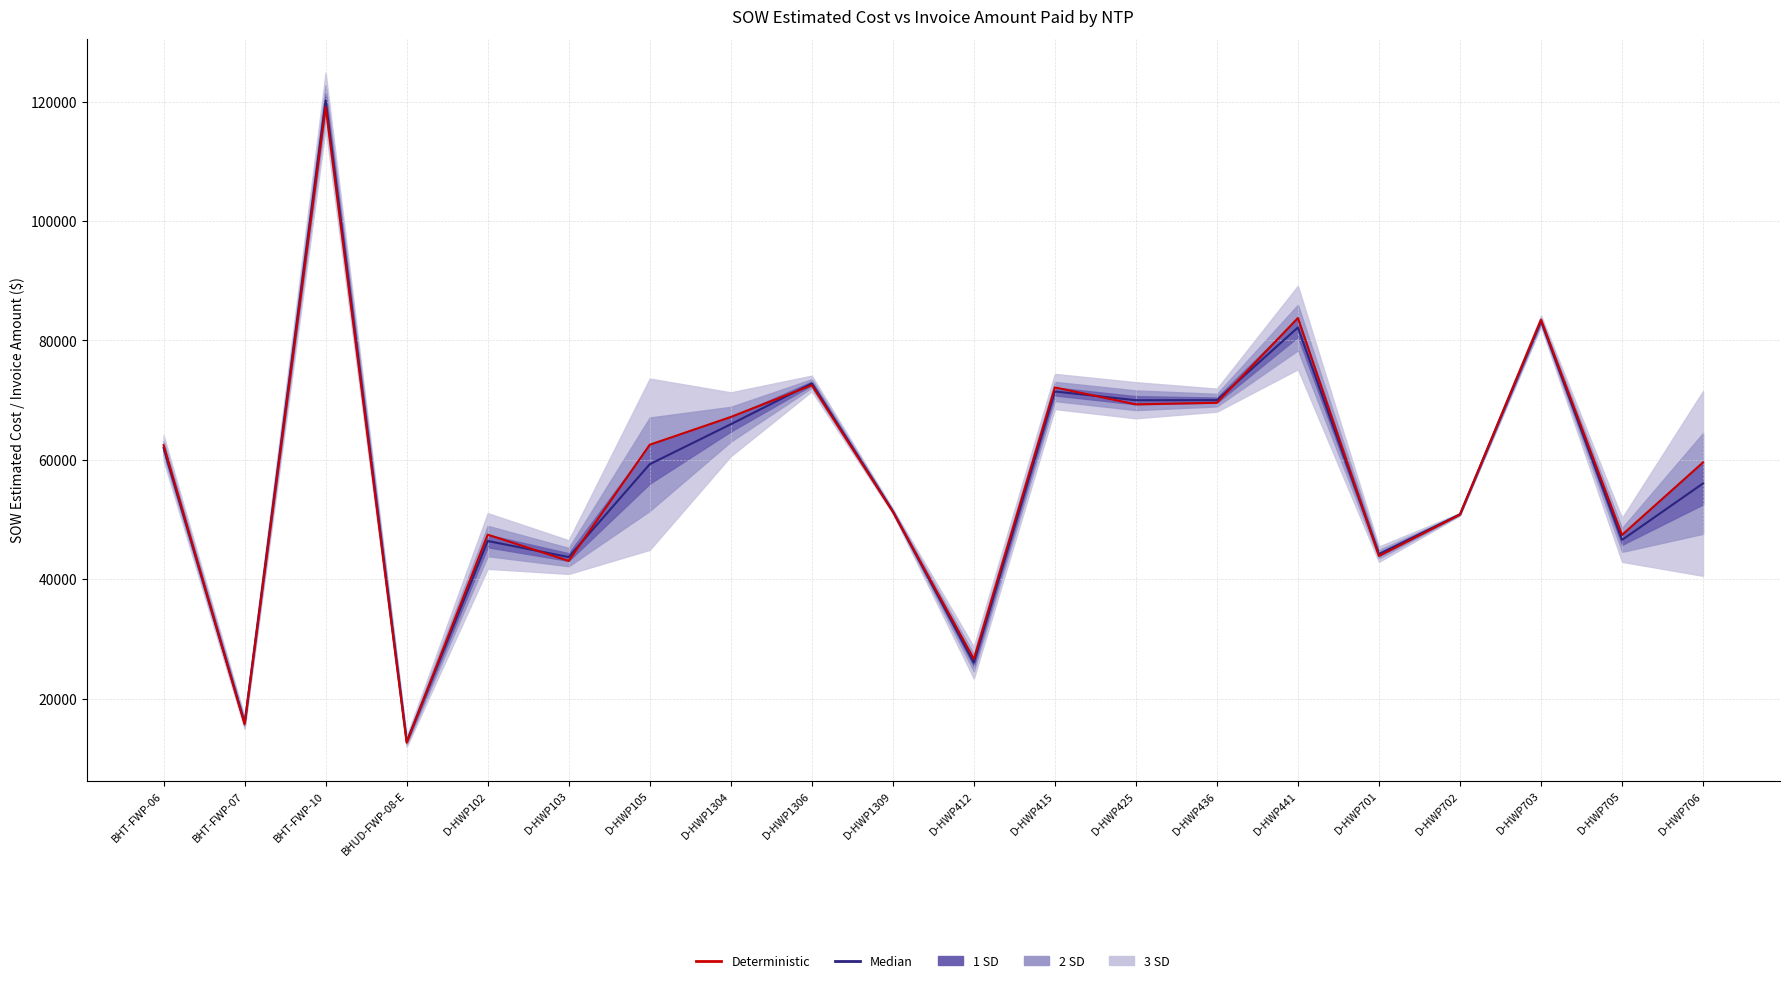

List the labels in order of Median value, largest first.

BHT-FWP-10, D-HWP703, D-HWP441, D-HWP1306, D-HWP415, D-HWP436, D-HWP425, D-HWP1304, BHT-FWP-06, D-HWP105, D-HWP706, D-HWP1309, D-HWP702, D-HWP705, D-HWP102, D-HWP701, D-HWP103, D-HWP412, BHT-FWP-07, BHUD-FWP-08-E